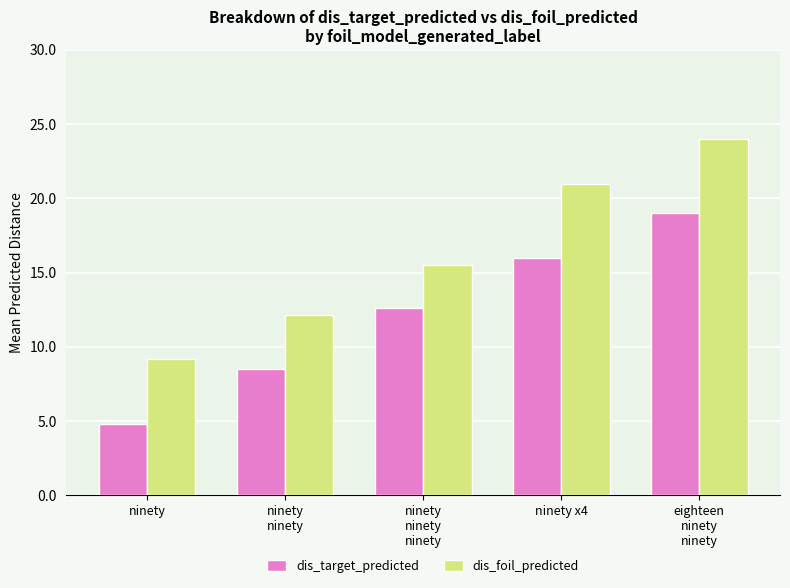

What is the difference between the maximum and minimum values in the dis_foil_predicted series?

14.8